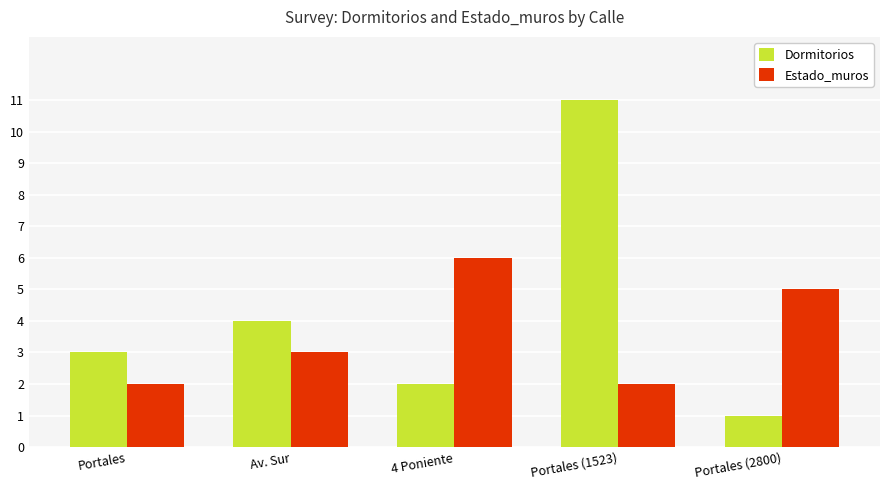

What is the sum of the Estado_muros values at Portales and Portales (2800)?

7